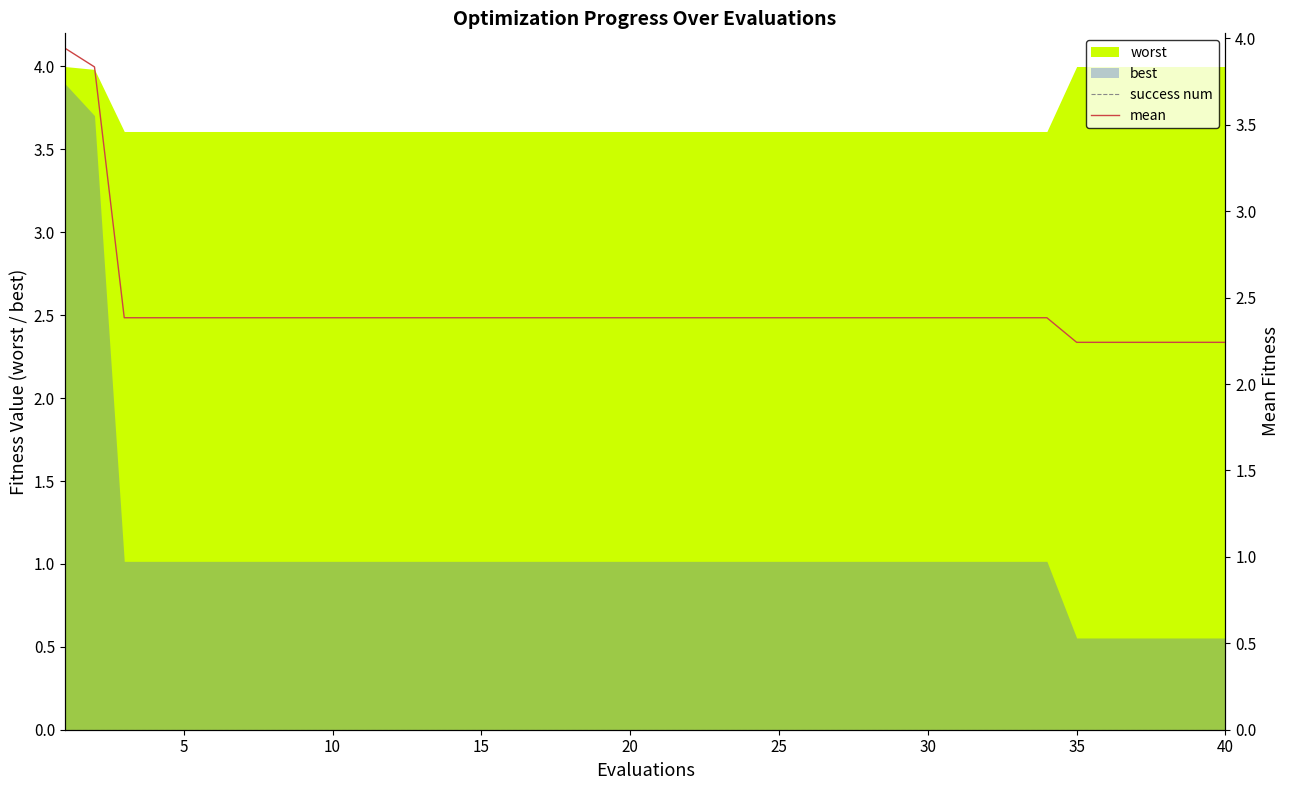

True or false: mean has a value of 3.6 at 22.

False